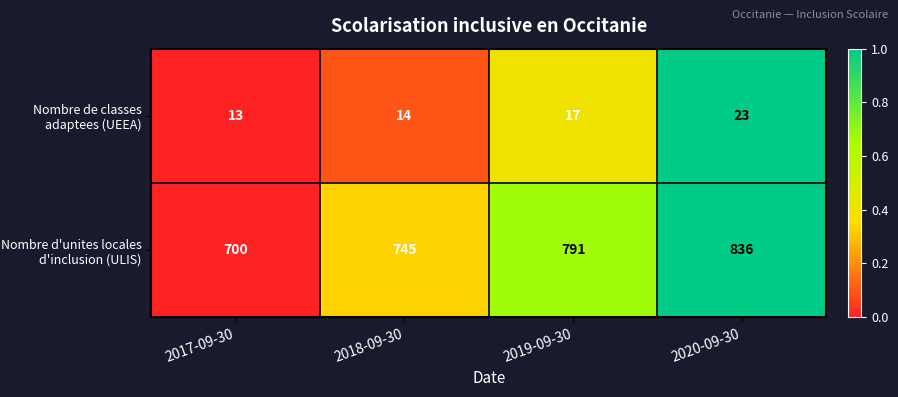

Reading left to right, list all the values displayed in this chart.

Nombre de classes adaptees (UEEA): 13	14	17	23
Nombre d'unites locales d'inclusion (ULIS): 700	745	791	836